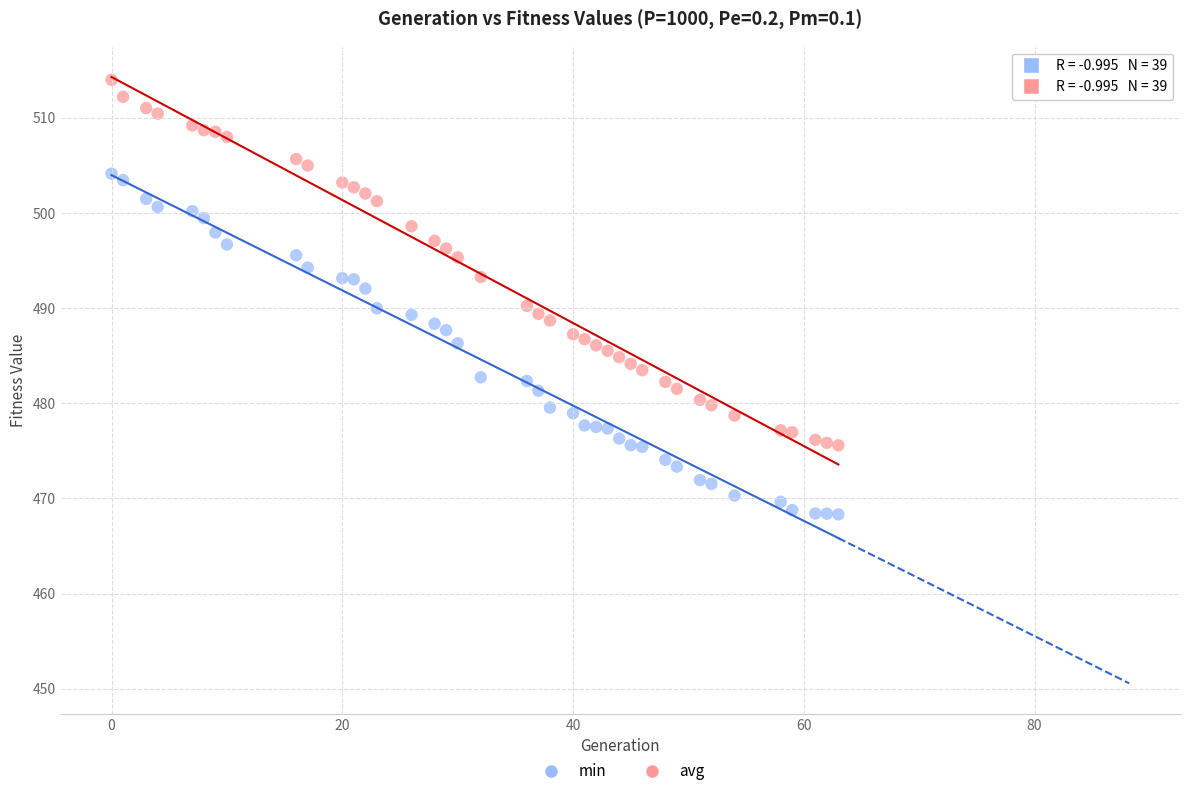

Which series reaches the maximum Y coordinate?

avg